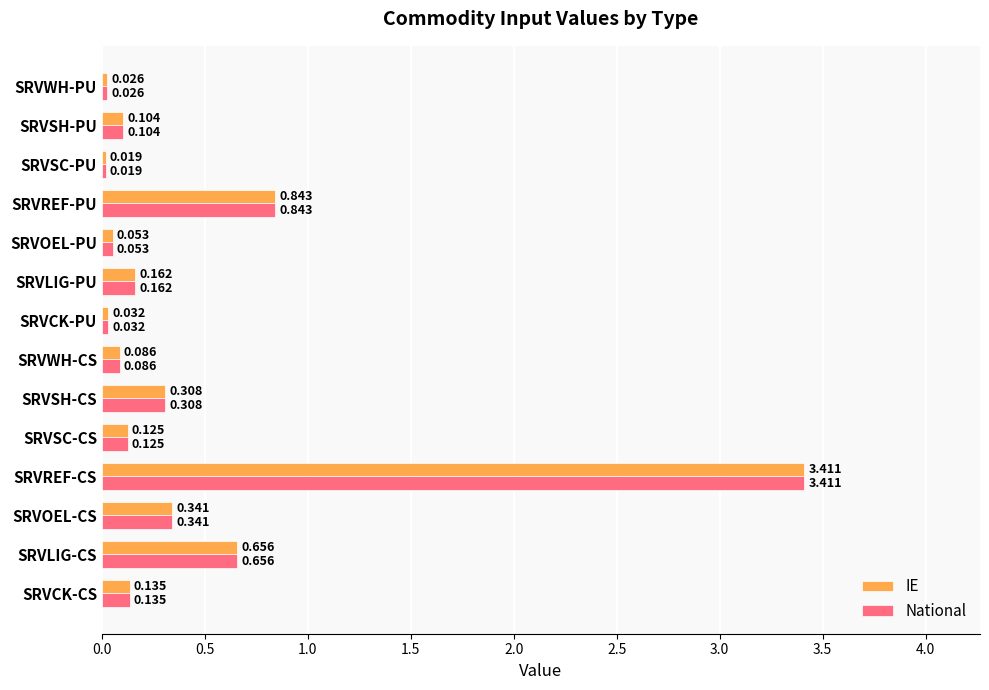

At which category is the sum across all series the highest?

SRVREF-CS